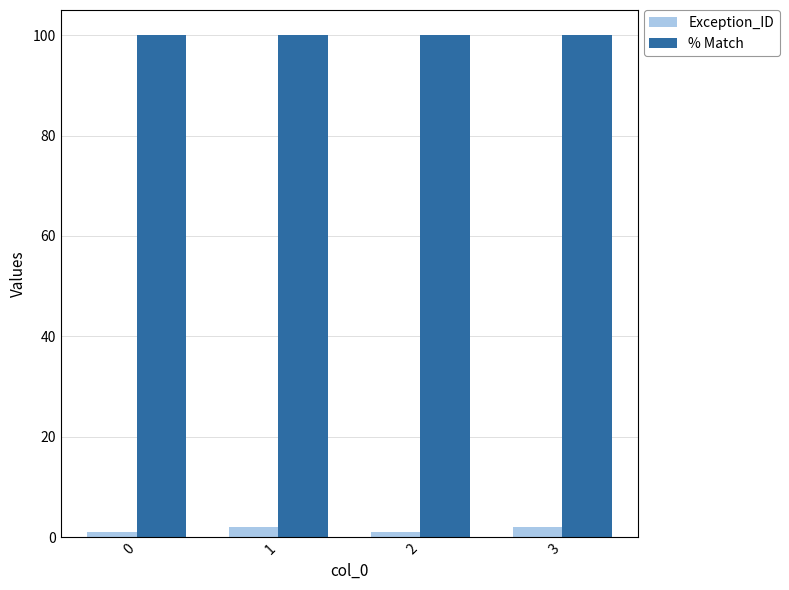

Are the bars horizontal?

No